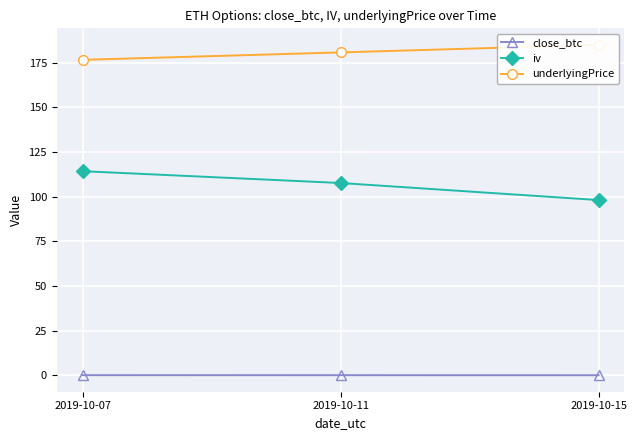

Which series changed the most between 2019-10-07 and 2019-10-11?

iv